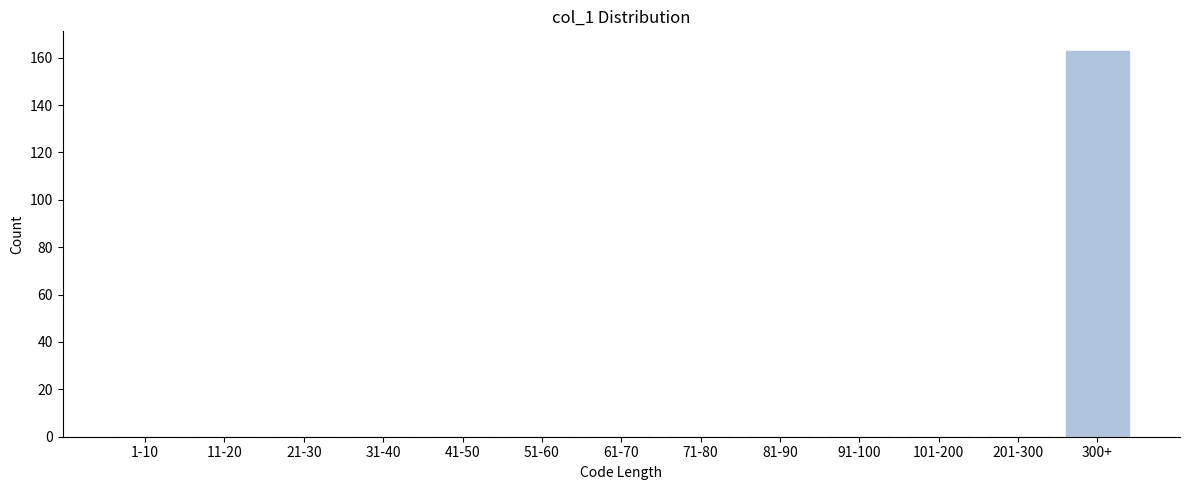

Reading left to right, transcribe all the data shown in this chart.

1-10=0	11-20=0	21-30=0	31-40=0	41-50=0	51-60=0	61-70=0	71-80=0	81-90=0	91-100=0	101-200=0	201-300=0	300+=163